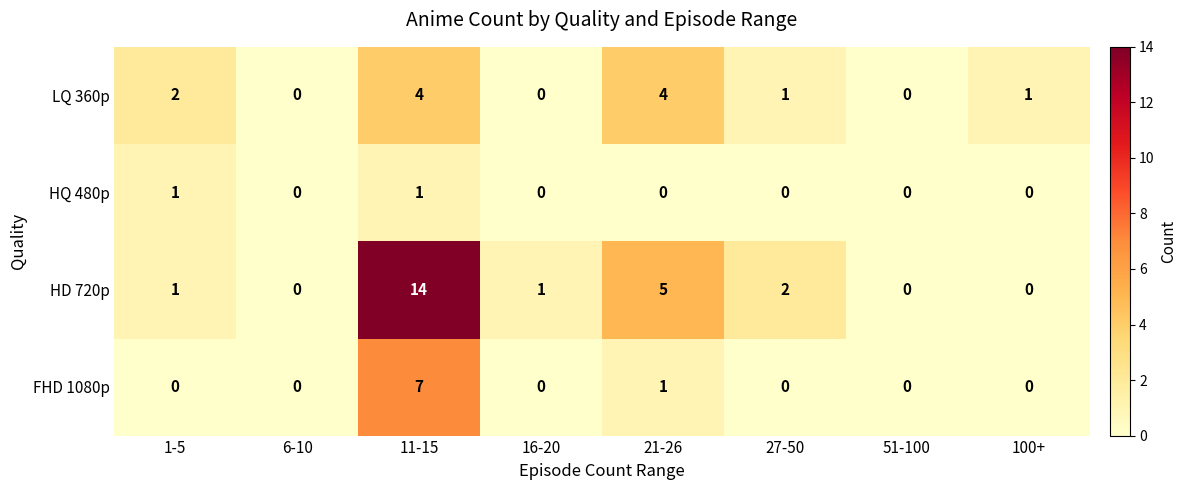

Which series has the largest total across all categories?

HD 720p